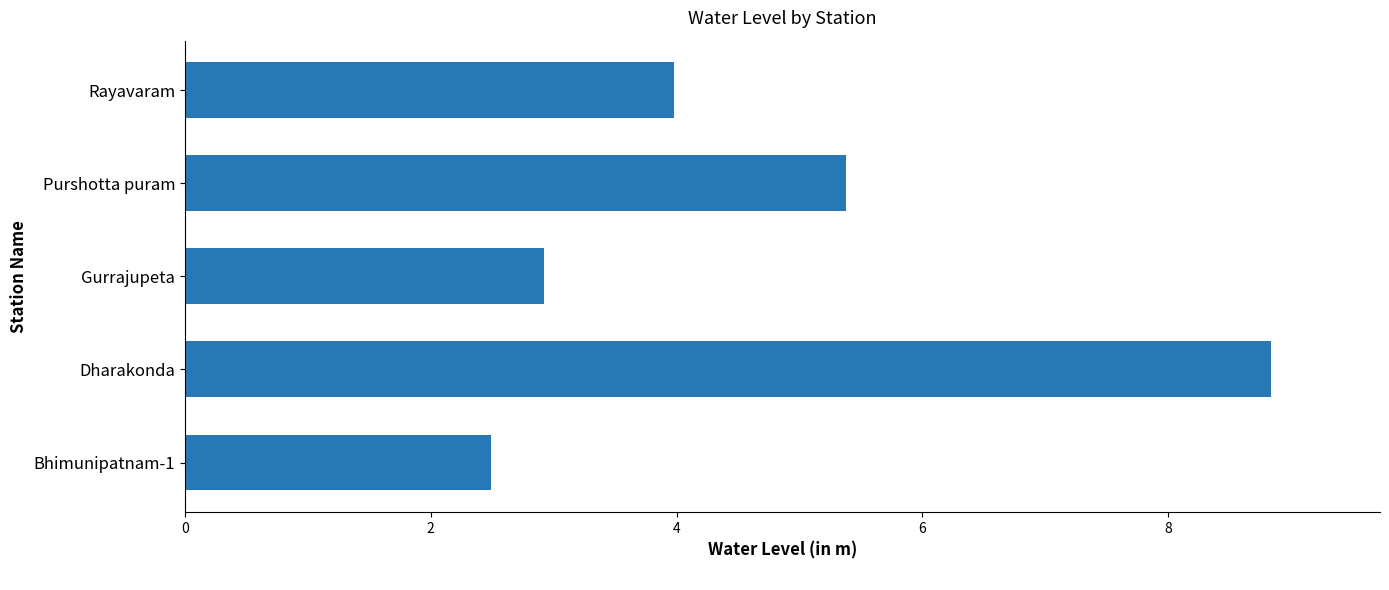

List the labels in order of value, largest first.

Dharakonda, Purshotta puram, Rayavaram, Gurrajupeta, Bhimunipatnam-1